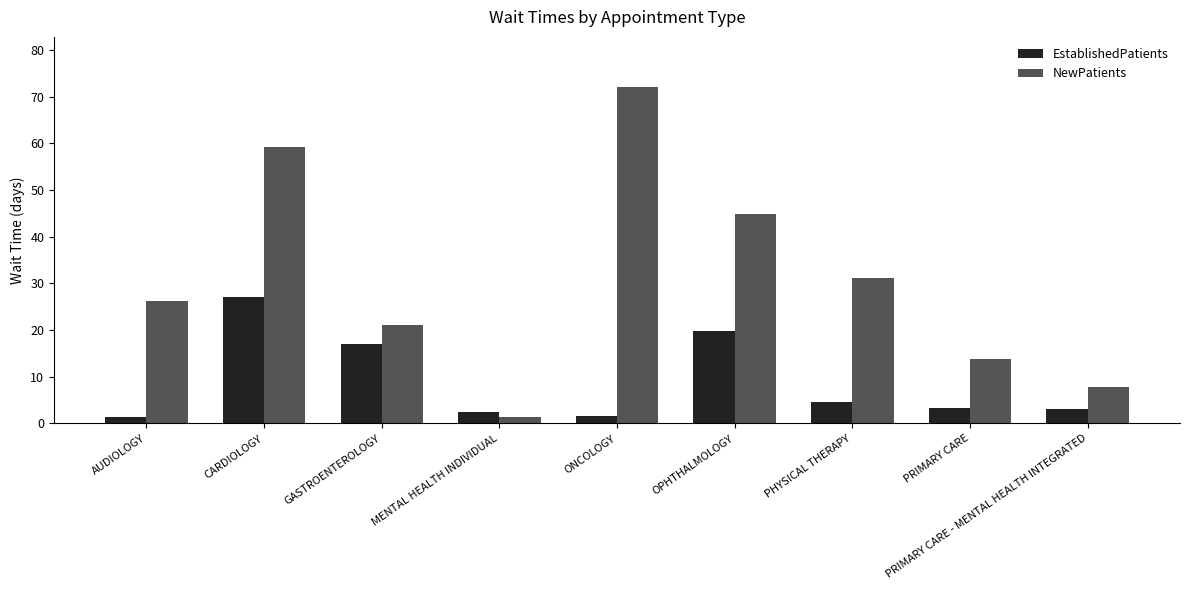

What are all the series names shown in the legend?

EstablishedPatients, NewPatients